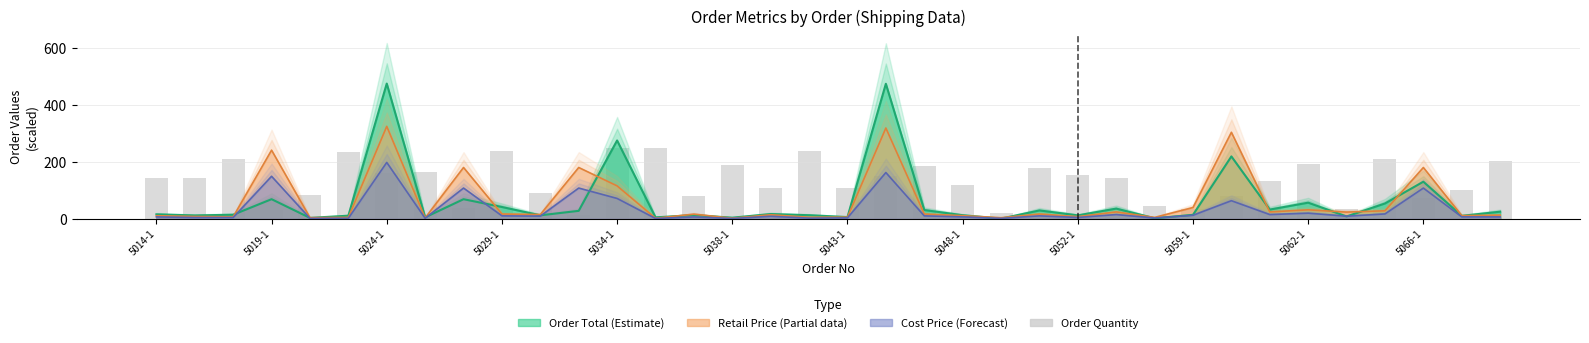

Rank the categories by value from lowest to highest.

5066-1, 22, 5029-1, 27, 31, 5052-1, 26, 33, 14, 28, 5034-1, 5062-1, 34, 16, 18, 21, 29, 5014-1, 5019-1, 25, 19, 24, 5043-1, 5048-1, 23, 20, 15, 30, 35, 5024-1, 32, 5038-1, 5059-1, 17, 12, 13